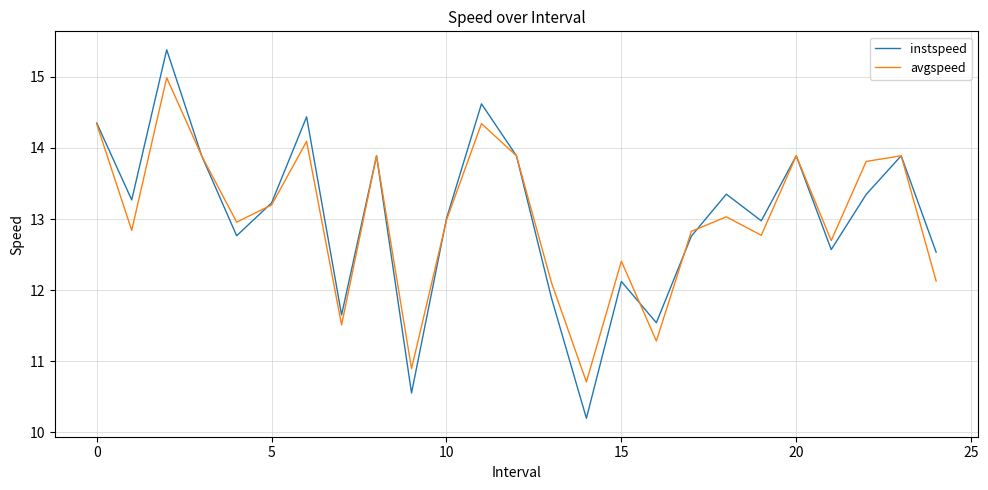

Which series has the widest spread of values?

instspeed